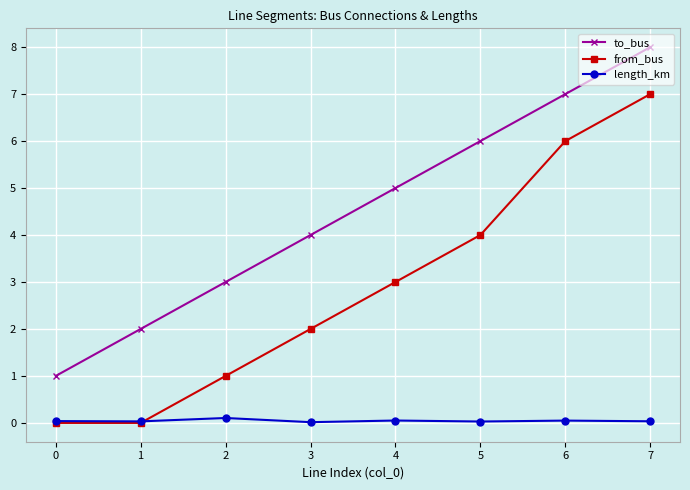

How many data points in to_bus are less than 5?

4